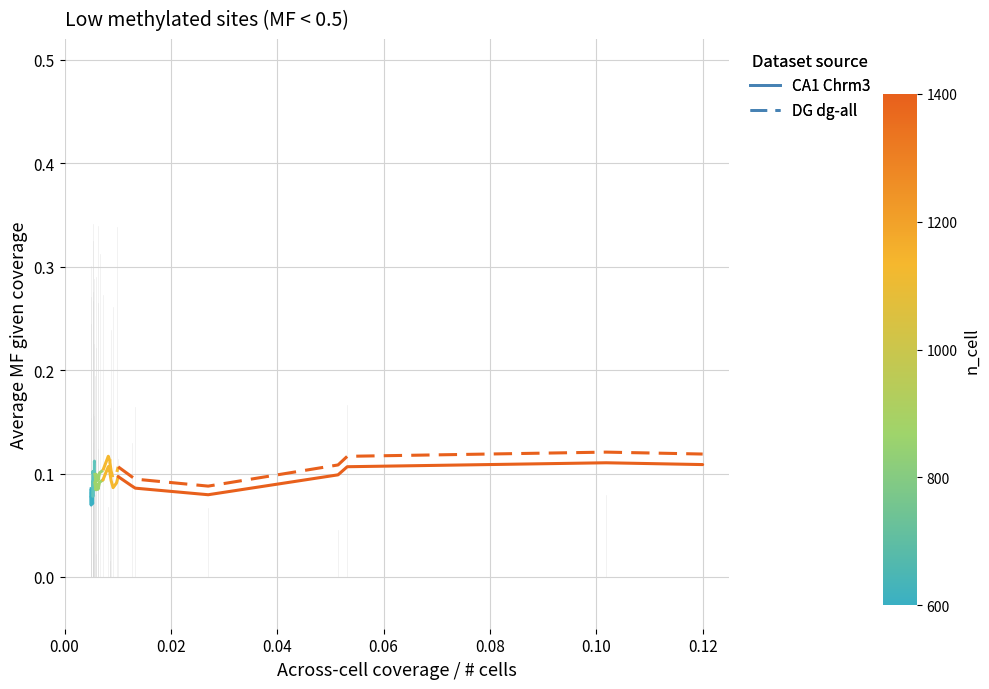

List the series in order of their overall mean, highest first.

DG dg-all, CA1 Chrm3